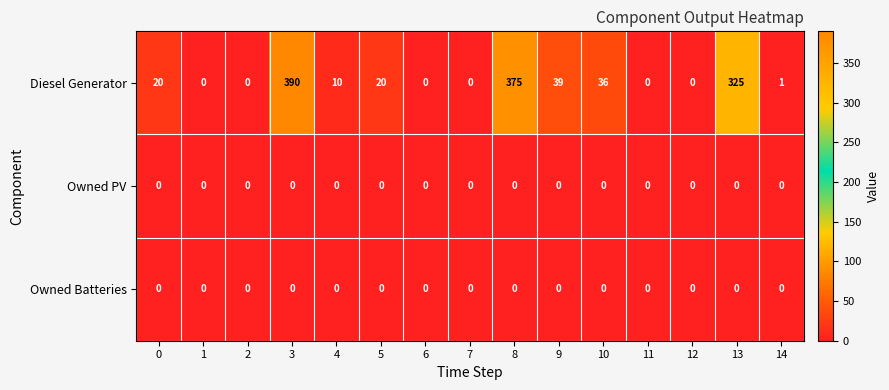

At how many categories does at least one series exceed 236?

3